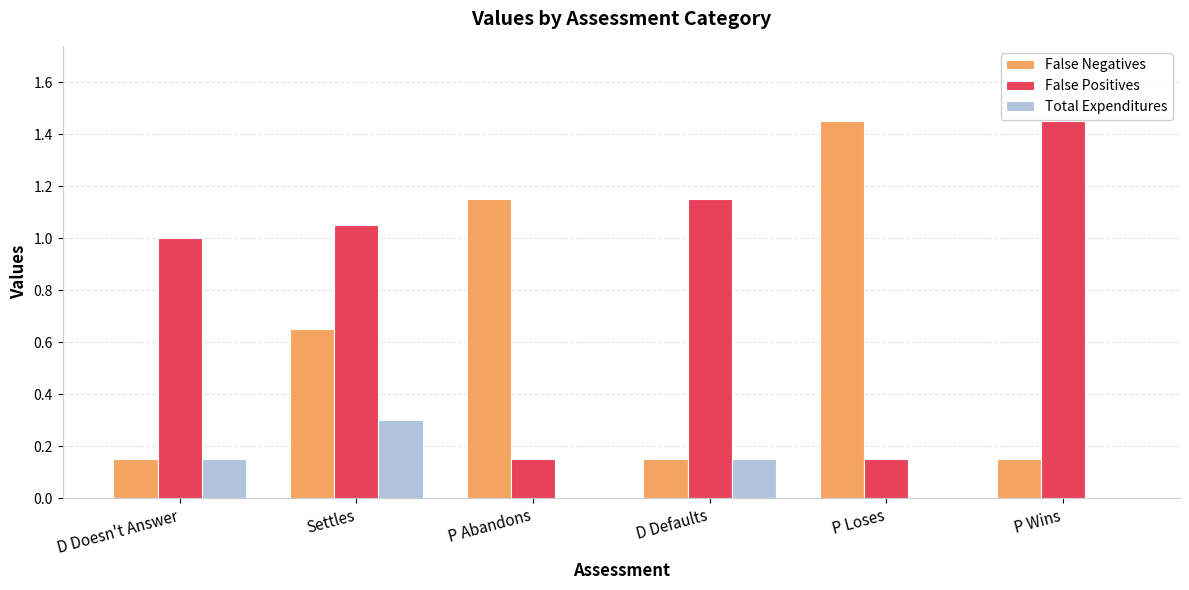

What is the average value of the False Positives series?

0.8